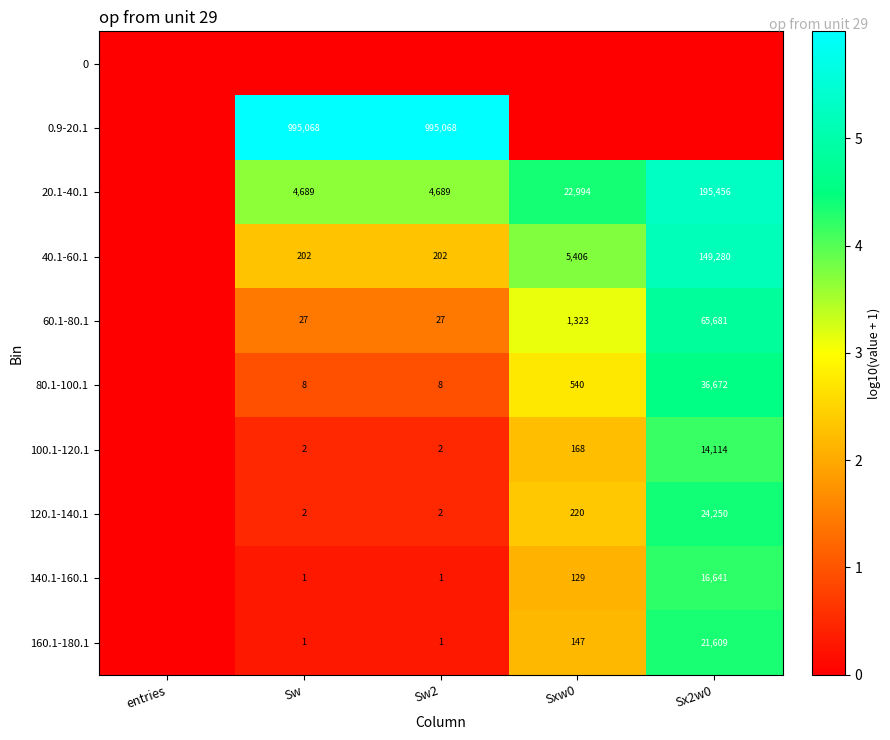

What is the difference between the 120.1-140.1 values at Sw2 and Sxw0?

218